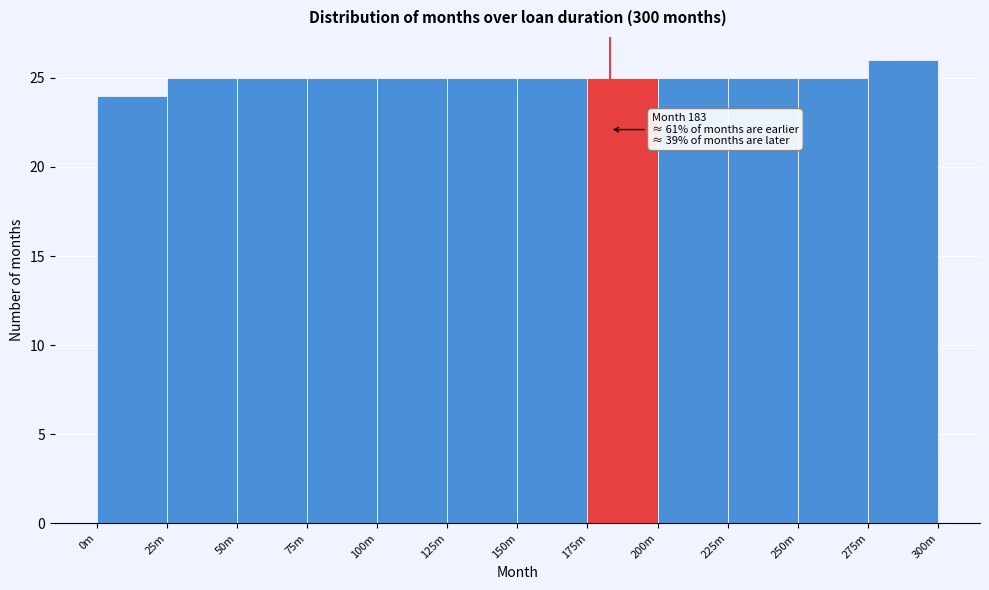

Reading right to left, transcribe all the data shown in this chart.

275m=26	250m=25	225m=25	200m=25	175m=25	150m=25	125m=25	100m=25	75m=25	50m=25	25m=25	0m=24